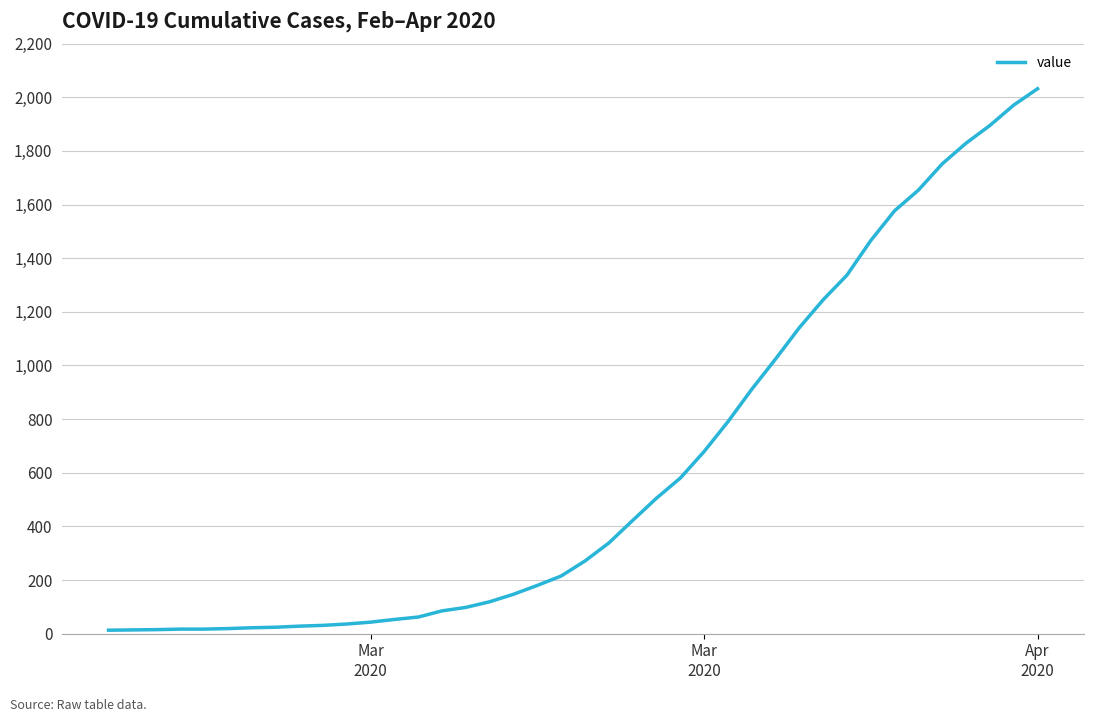

What is the difference between the maximum and minimum values?

2019